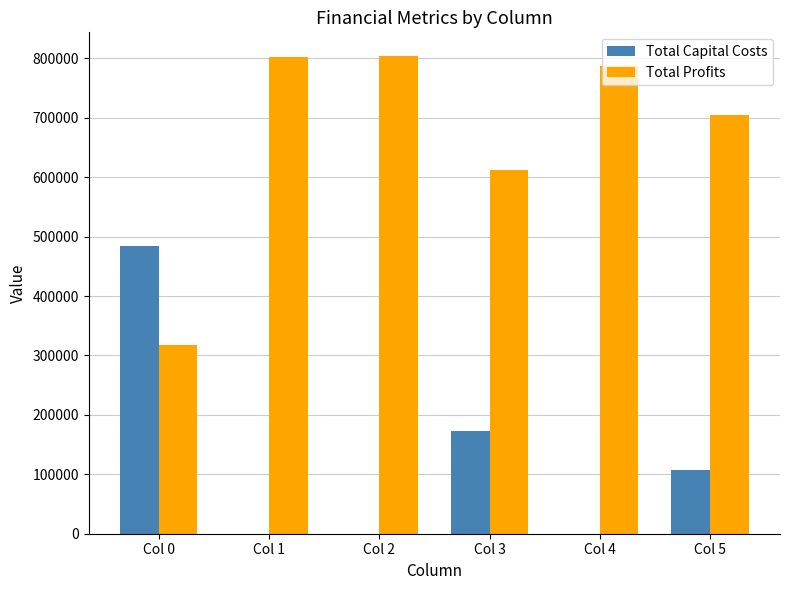

What is the average value of the Total Capital Costs series?

127274.7